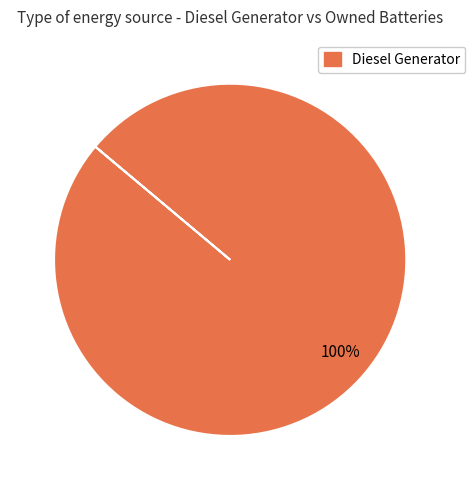

Does any single category account for the majority?

Yes